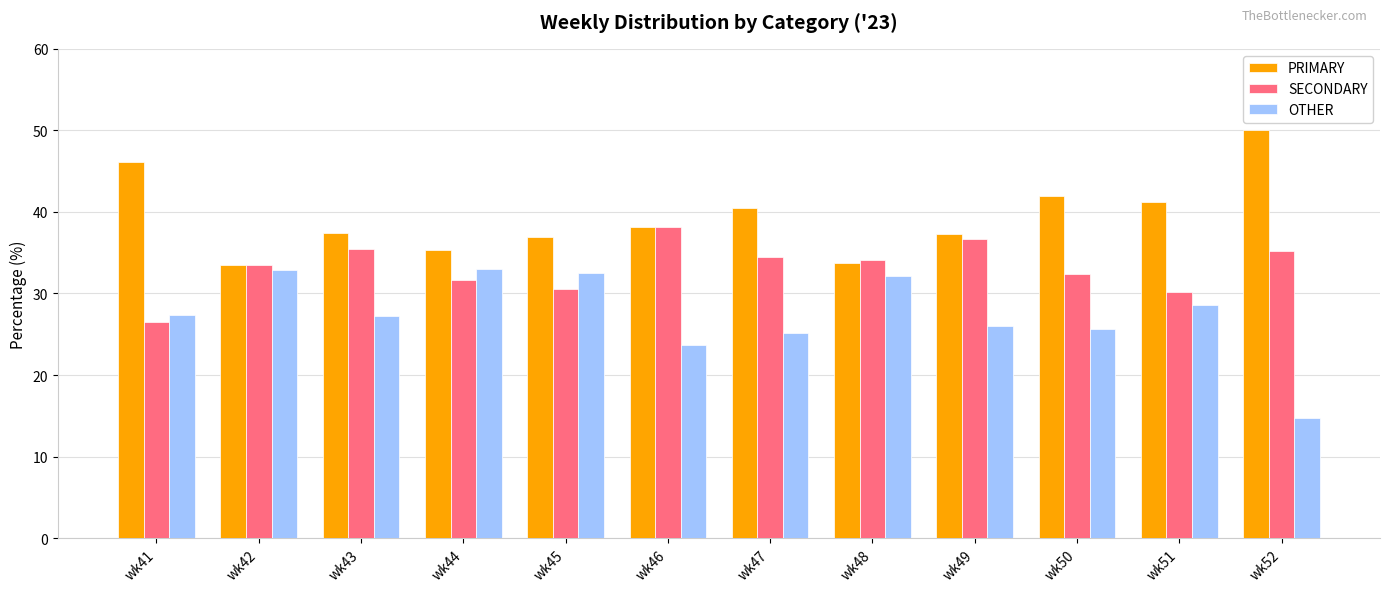

How many series are shown in this chart?

3